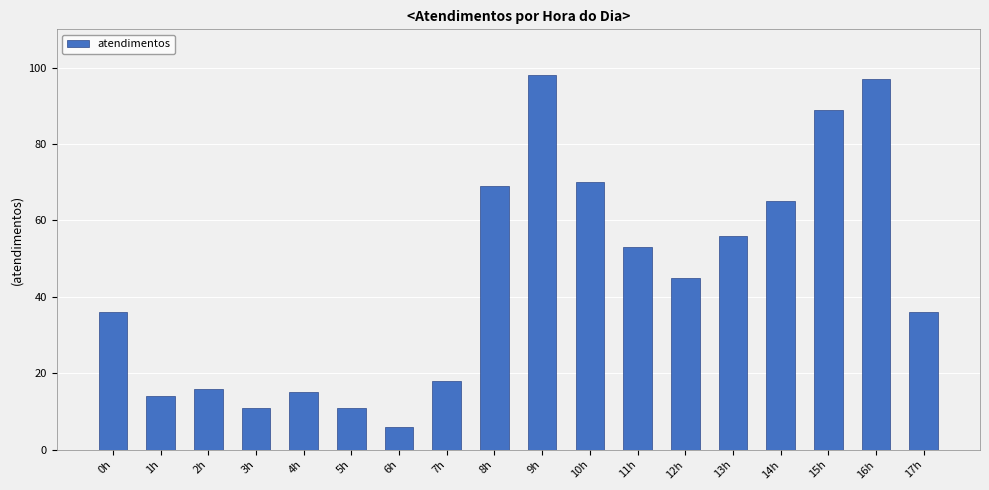

Reading left to right, list all the values displayed in this chart.

36	14	16	11	15	11	6	18	69	98	70	53	45	56	65	89	97	36